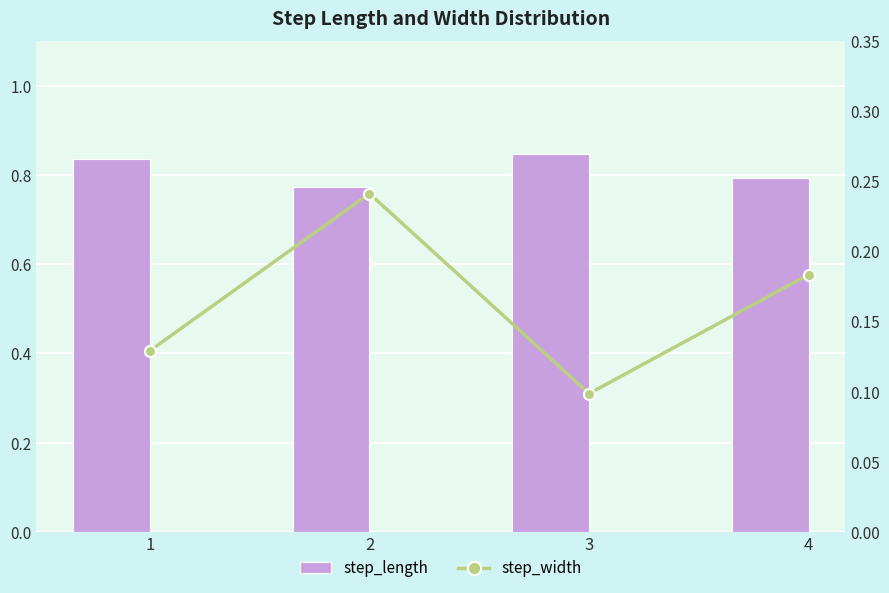

Which label corresponds to the largest value in the chart?

3